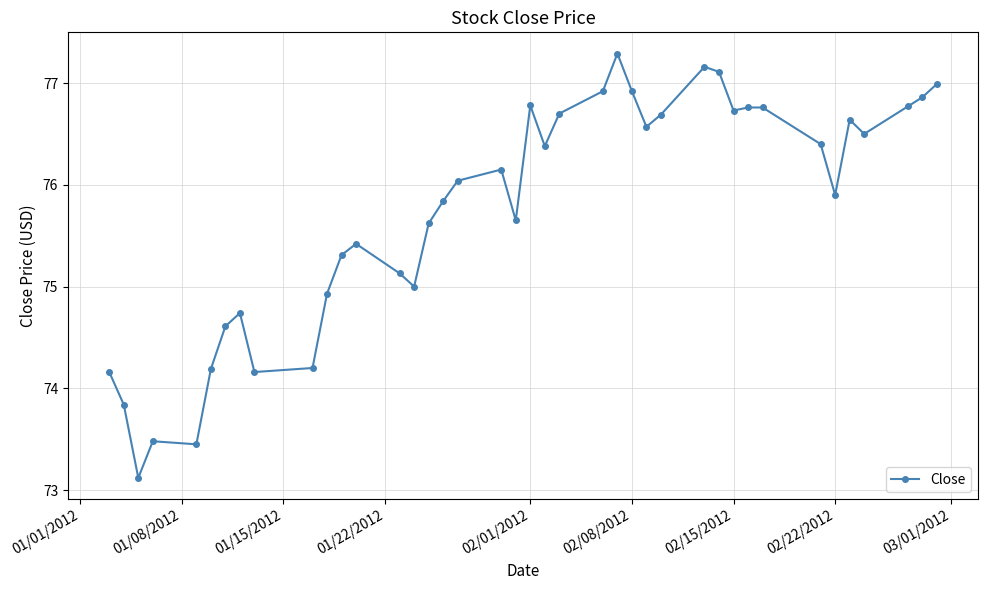

Does the chart display data point markers on the line(s)?

Yes